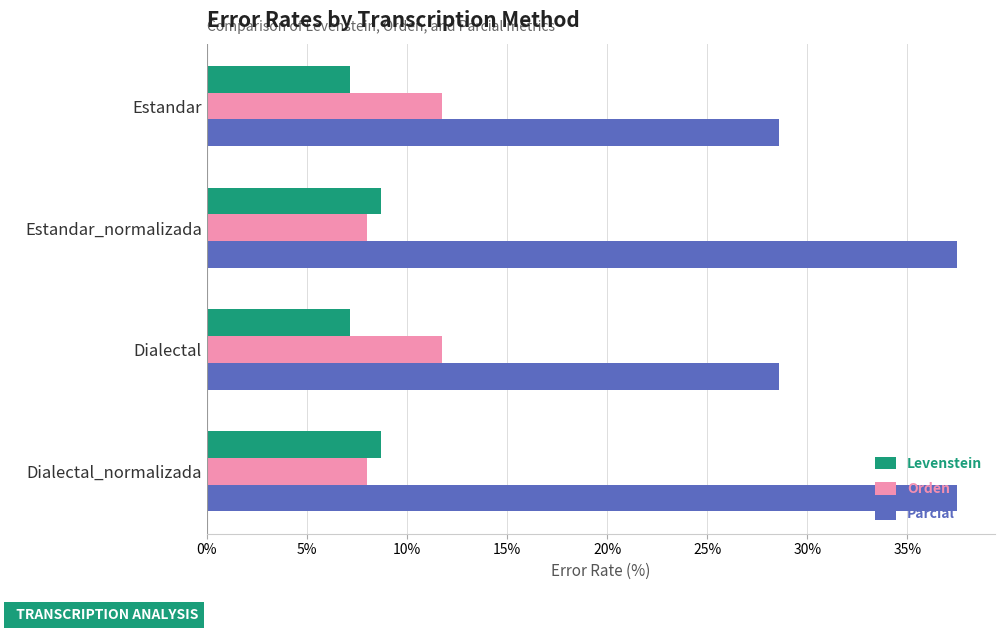

Between Dialectal and Dialectal_normalizada, which series saw the biggest shift?

Parcial